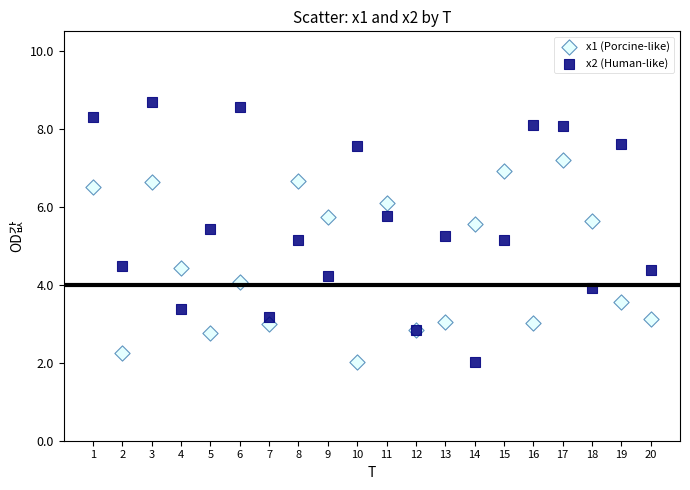

Which series has the widest spread of Y values?

x2 (Human-like)